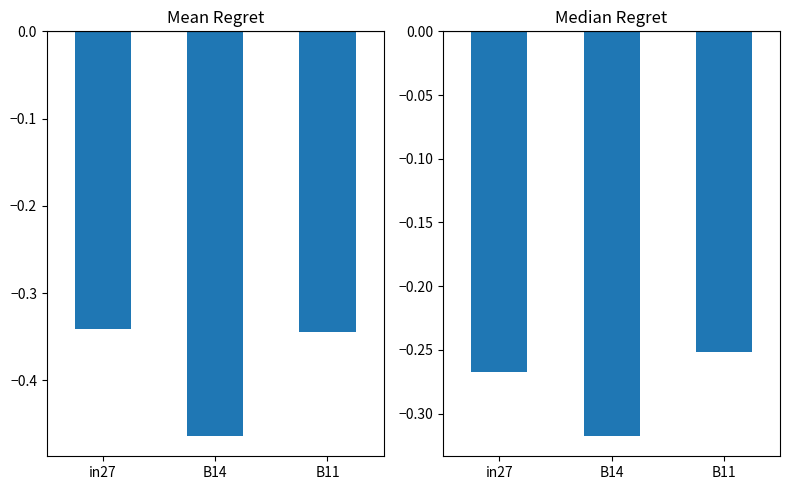

What position from the left is B14?

2